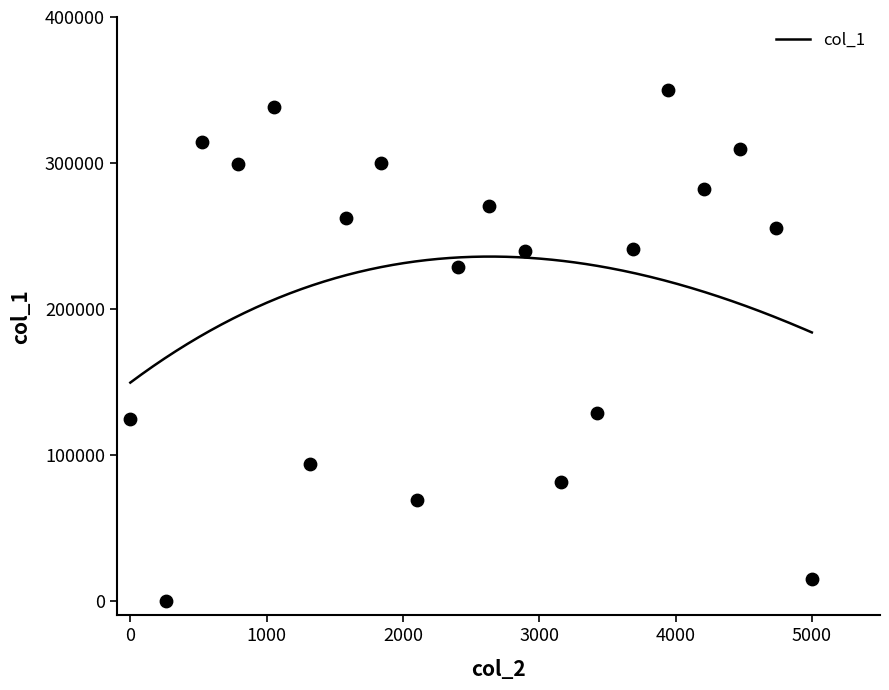

Between 4325434882350 and 4324234879444, which is larger?

4325434882350